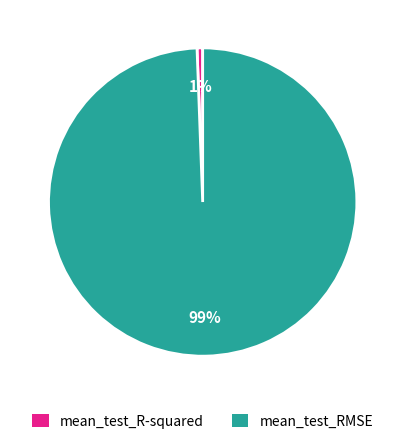

The mean_test_R-squared slice represents 1% of the pie. True or false?

True